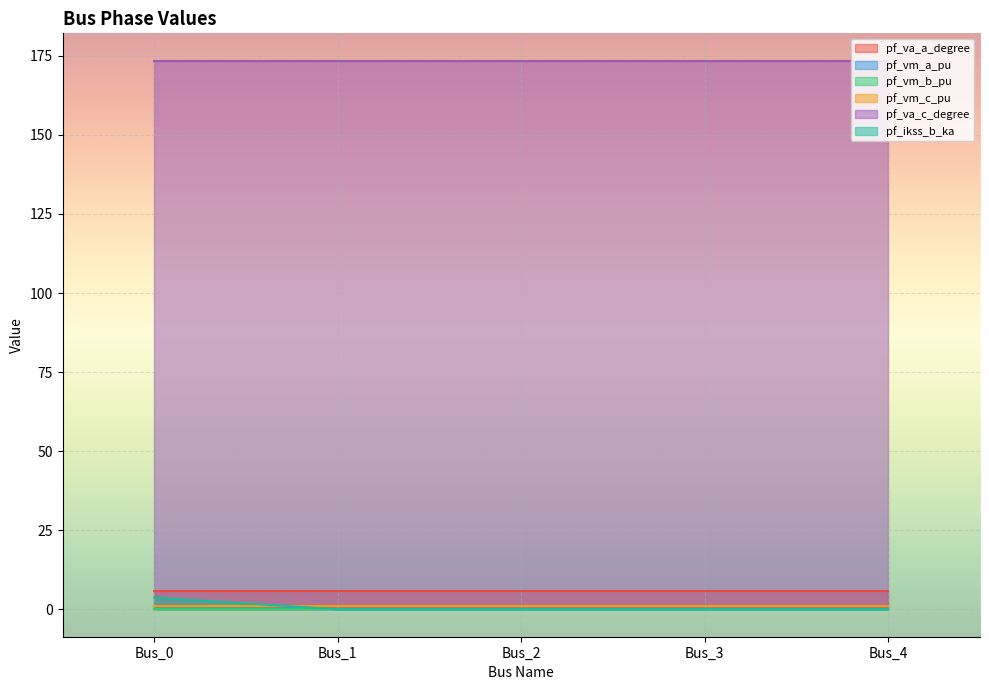

Reading right to left, what are all the values shown in this chart?

pf_va_a_degree: Bus_4=5.8	Bus_3=5.8	Bus_2=5.8	Bus_1=5.8	Bus_0=5.8
pf_vm_a_pu: Bus_4=1.0	Bus_3=1.0	Bus_2=1.0	Bus_1=1.0	Bus_0=1.0
pf_vm_b_pu: Bus_4=0.2	Bus_3=0.2	Bus_2=0.2	Bus_1=0.2	Bus_0=0.2
pf_vm_c_pu: Bus_4=0.9	Bus_3=0.9	Bus_2=0.9	Bus_1=0.9	Bus_0=0.9
pf_va_c_degree: Bus_4=173.4	Bus_3=173.4	Bus_2=173.4	Bus_1=173.4	Bus_0=173.4
pf_ikss_b_ka: Bus_4=0.0	Bus_3=0.0	Bus_2=0.0	Bus_1=0.0	Bus_0=3.7